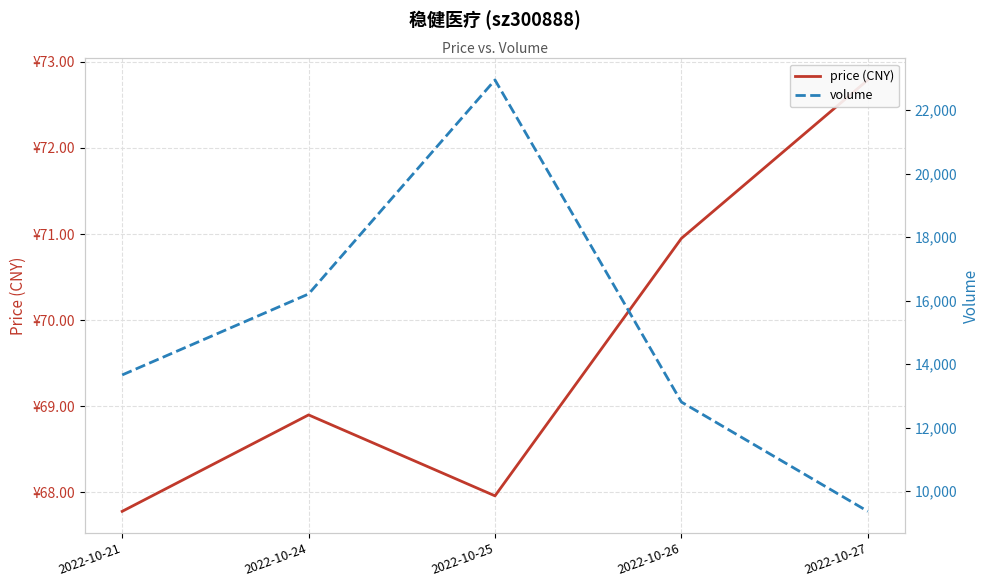

Reading left to right, transcribe all the data shown in this chart.

price (CNY): 2022-10-21=67.8	2022-10-24=68.9	2022-10-25=68.0	2022-10-26=71.0	2022-10-27=72.8
volume: 2022-10-21=13656.0	2022-10-24=16208.0	2022-10-25=22952.0	2022-10-26=12803.0	2022-10-27=9358.0